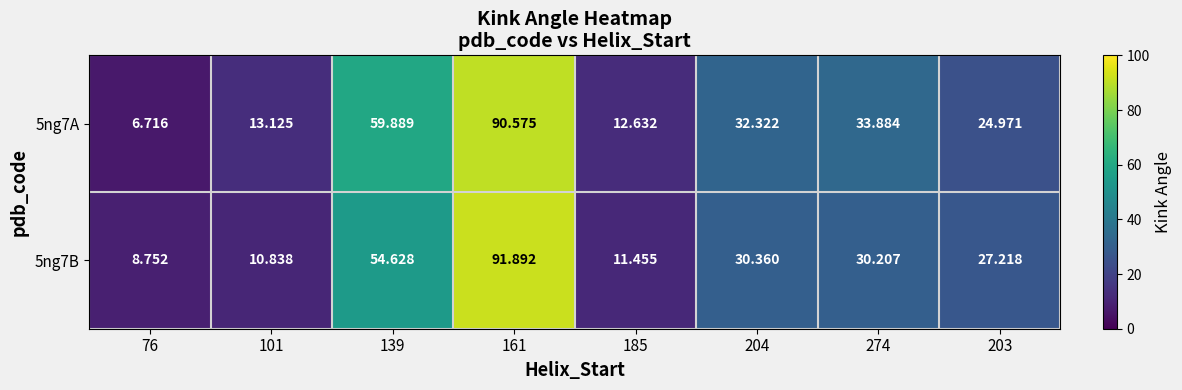

Is the value of 5ng7A at 185 greater than the value of 5ng7B at 204?

No